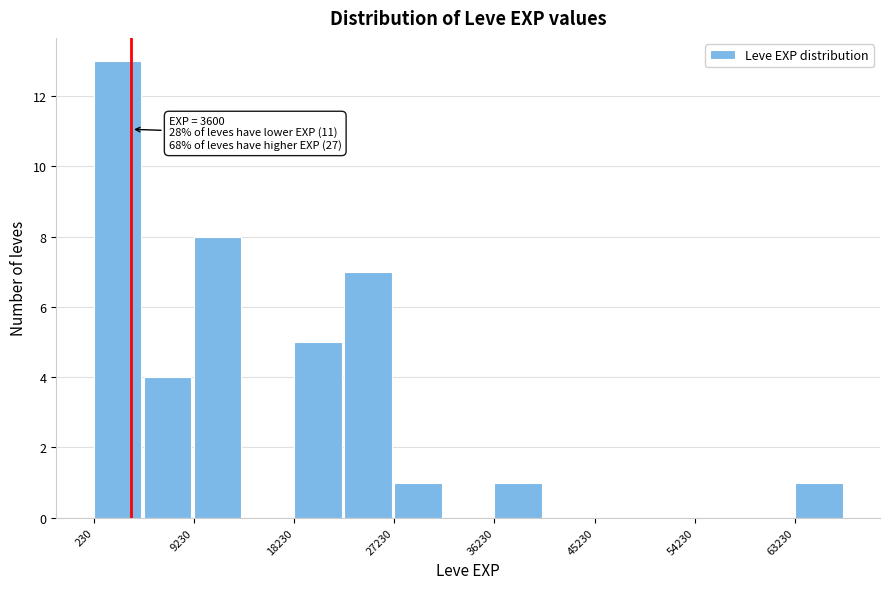

Which range on the x-axis has the tallest bar?

0 to 5000